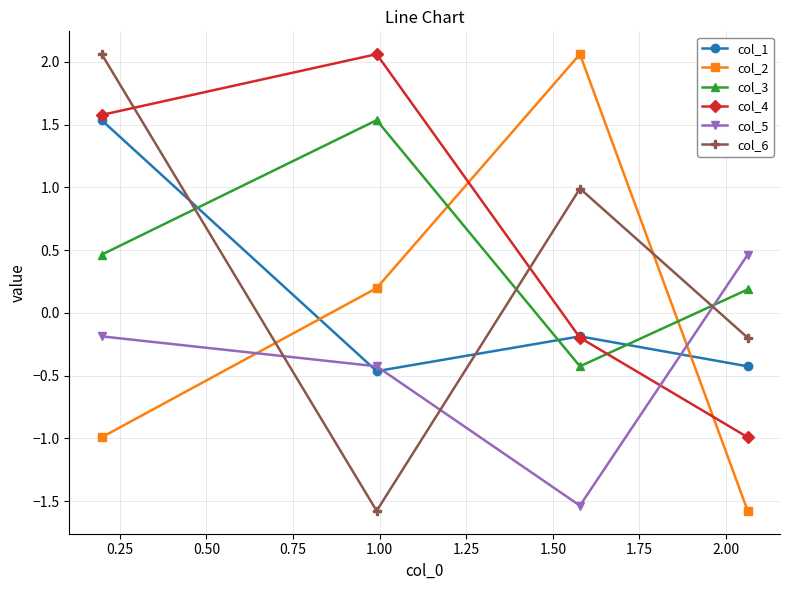

What is the lowest value of the col_5 series?

-1.5